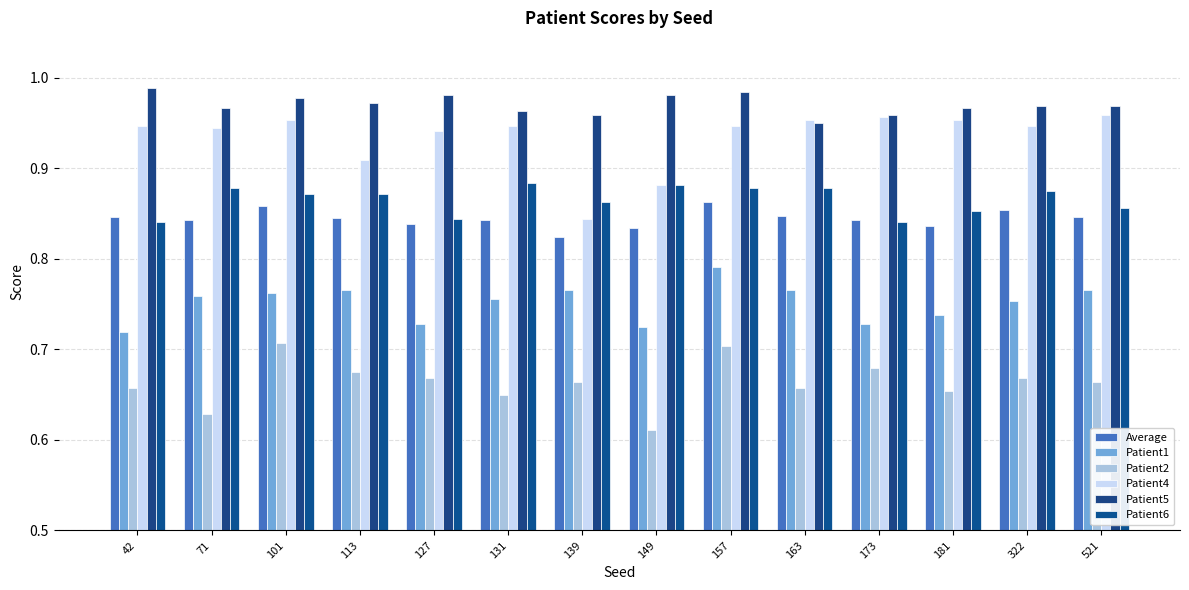

At how many categories does at least one series exceed 0?

14